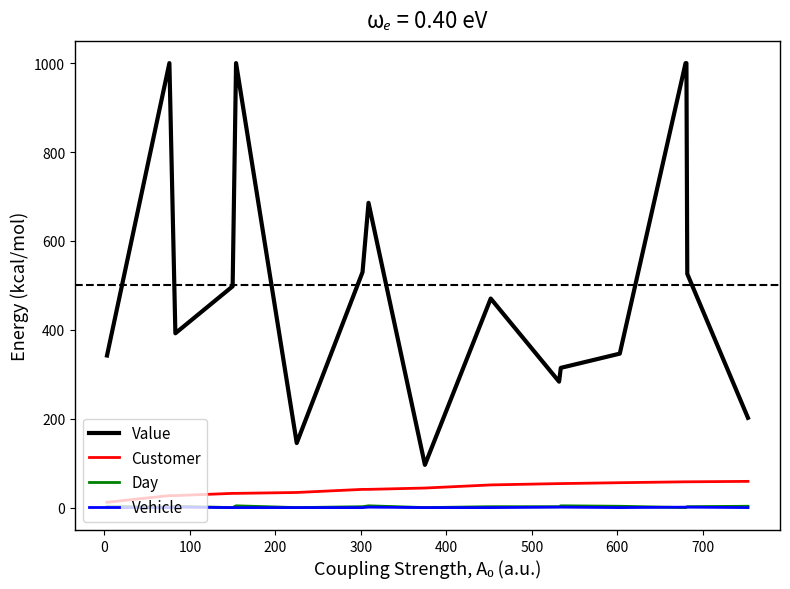

What is the difference between the maximum and minimum values in the Vehicle series?

1.0